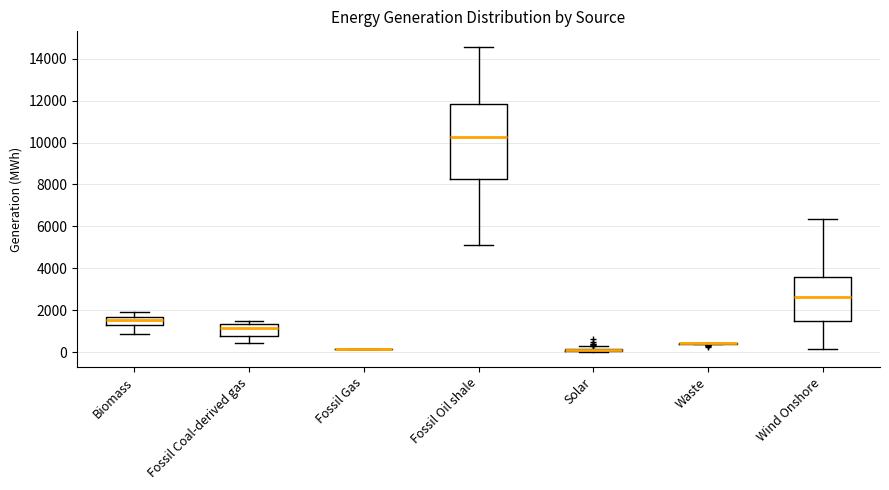

Comparing the boxes themselves (not the whiskers), which one is the tallest?

Fossil Oil shale